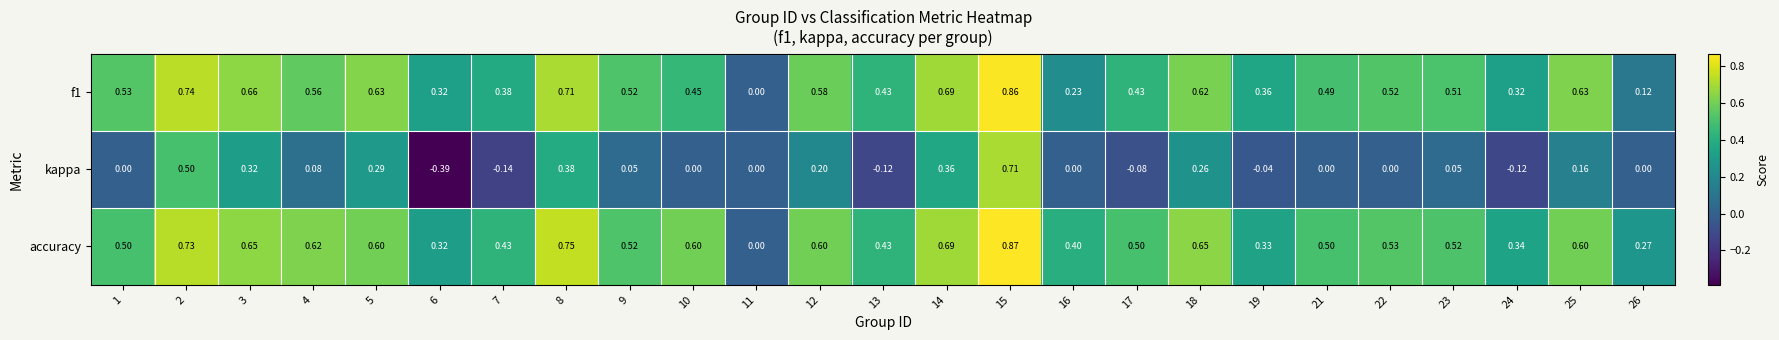

How many data points does each series have?

25